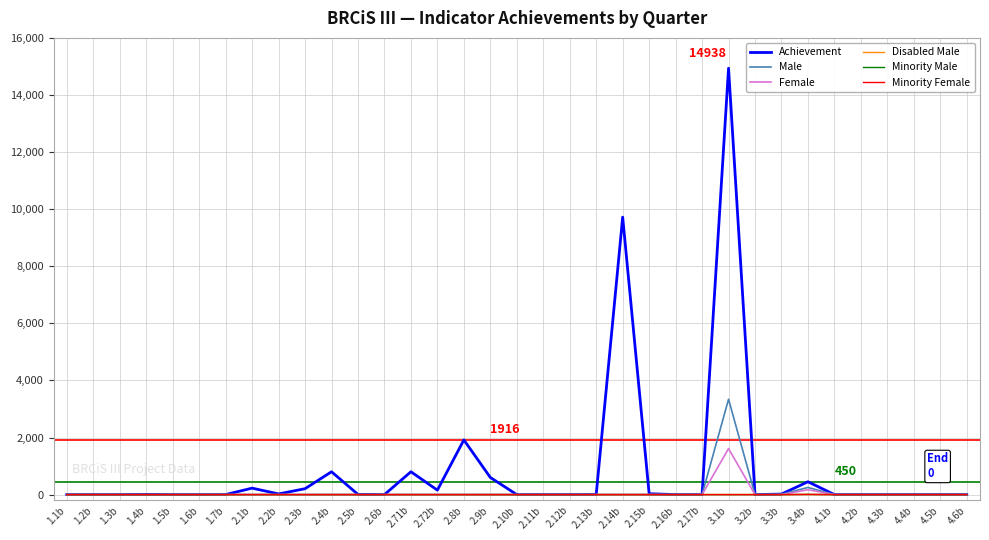

Which category has the highest value in the Disabled Male series?

3.4b